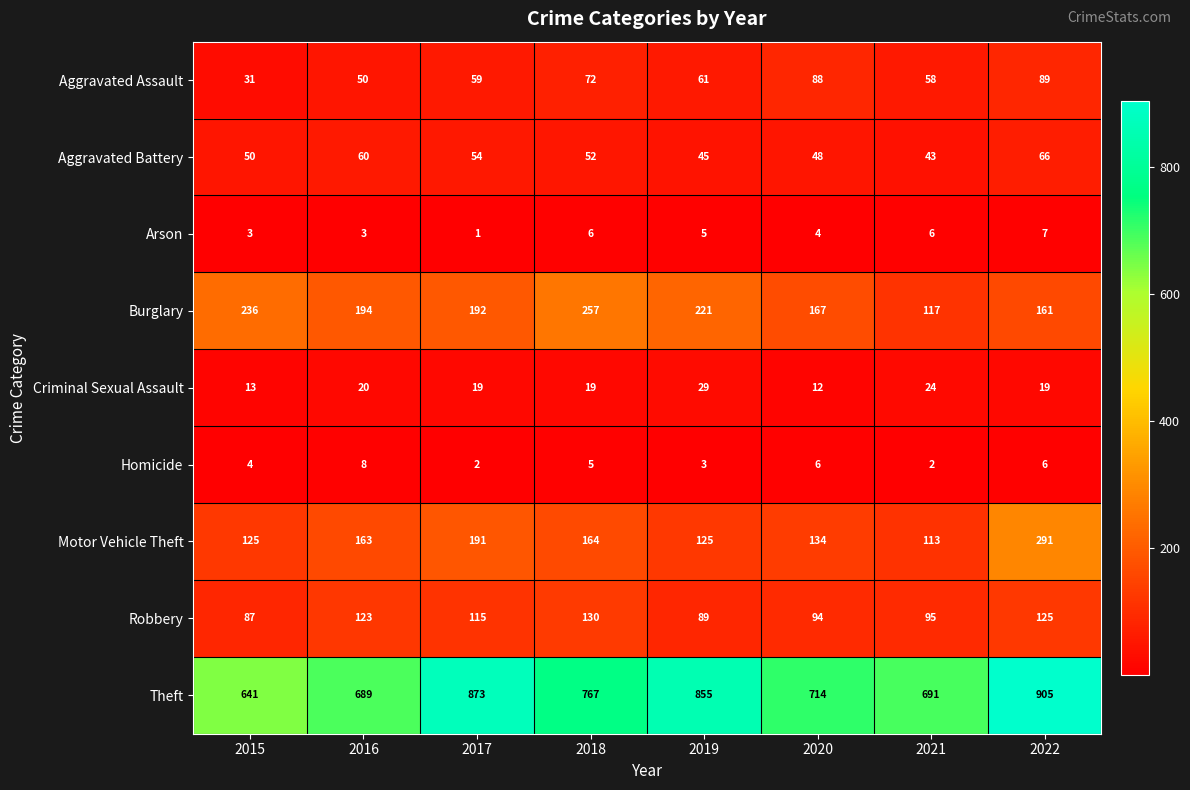

What is the maximum value shown in the chart?

905